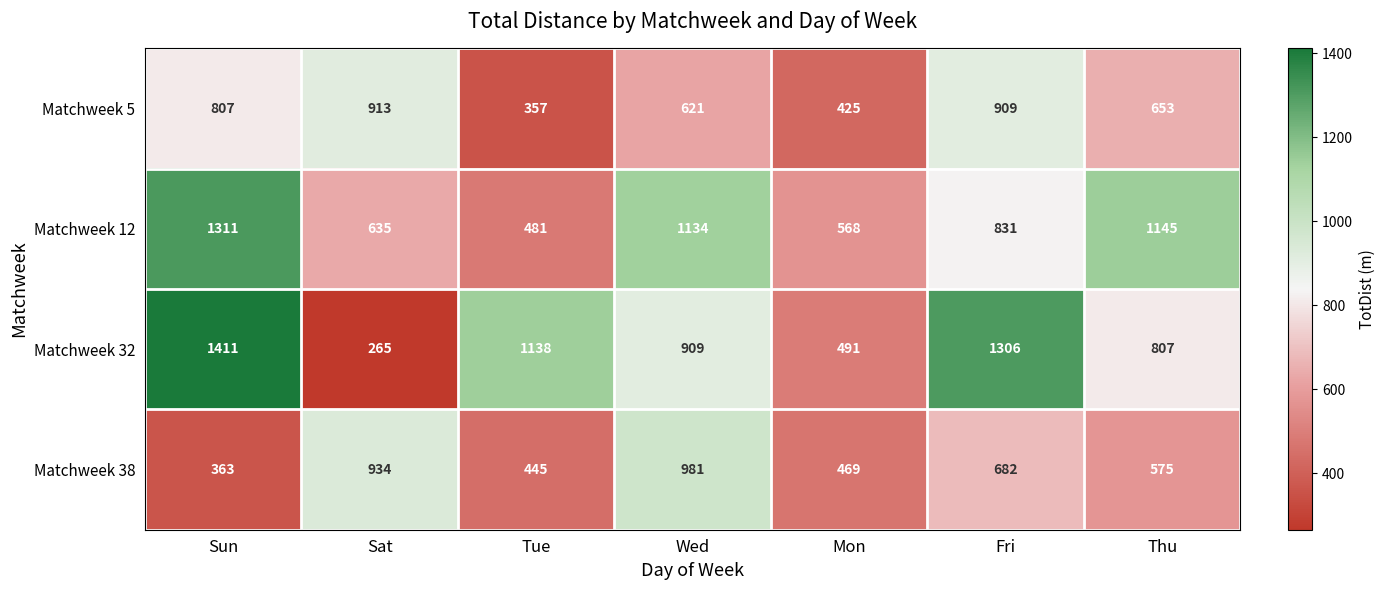

The Matchweek 5 series shows 653 at Thu. True or false?

True